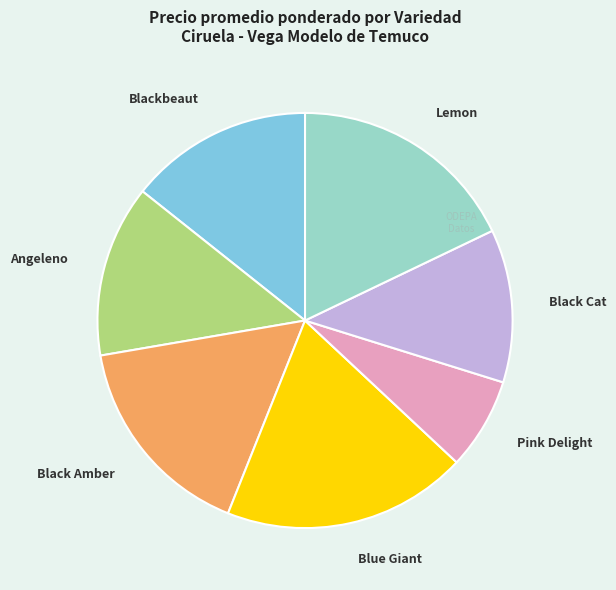

Rank the categories by value from highest to lowest.

Blue Giant, Lemon, Black Amber, Blackbeaut, Angeleno, Black Cat, Pink Delight